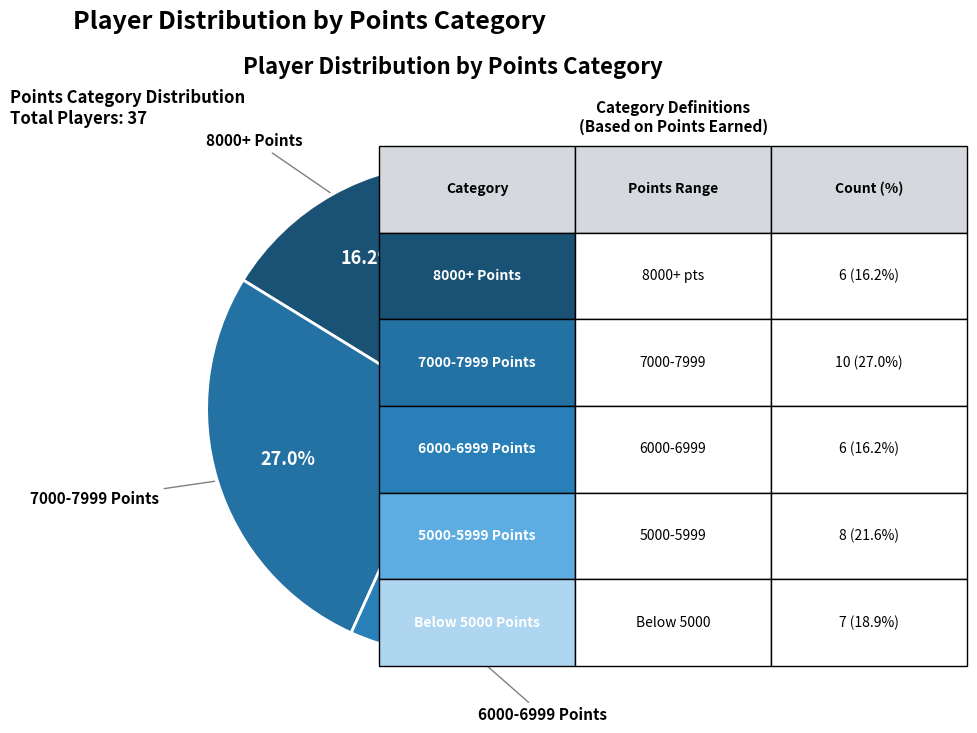

How many slices are in this pie chart?

5